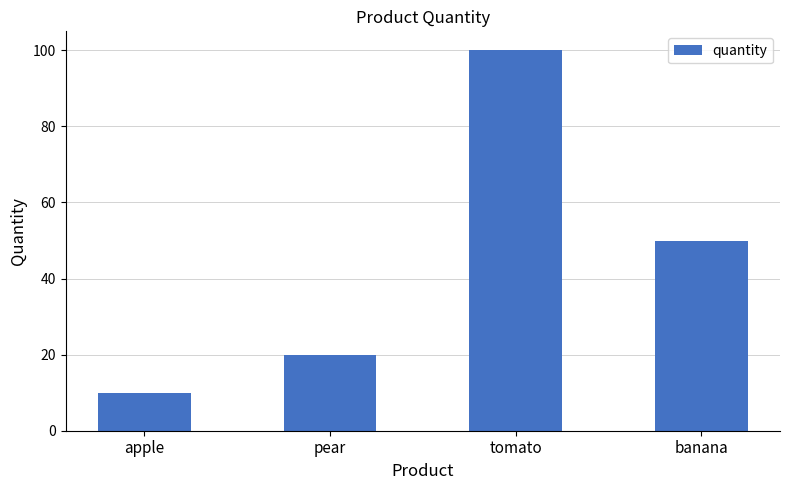

Which label corresponds to the largest value in the chart?

tomato